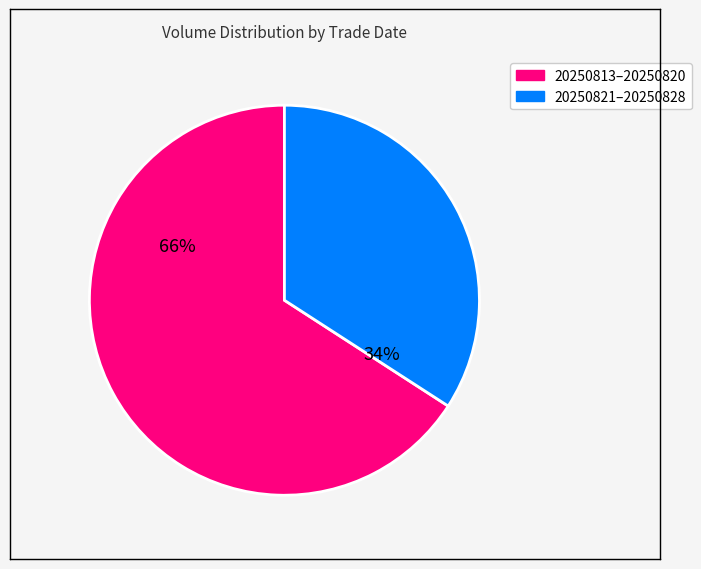

Is there a majority slice in this chart?

Yes